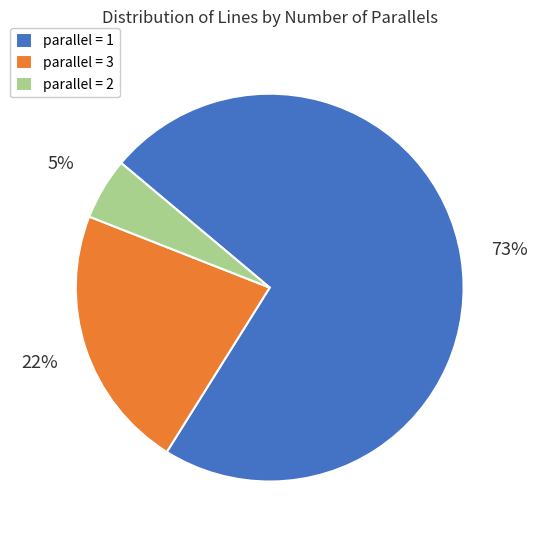

Is there a majority slice in this chart?

Yes